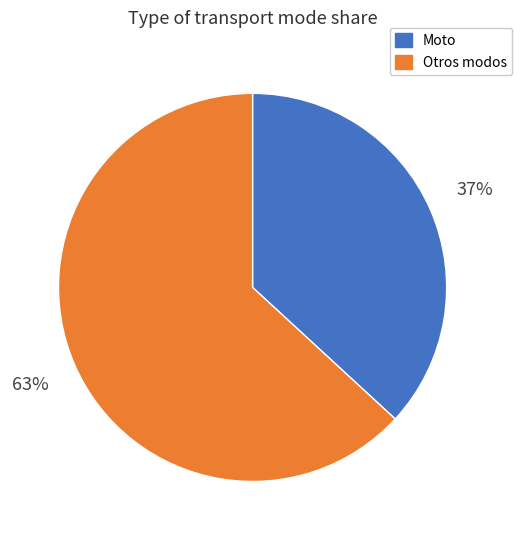

Is there a majority slice in this chart?

Yes